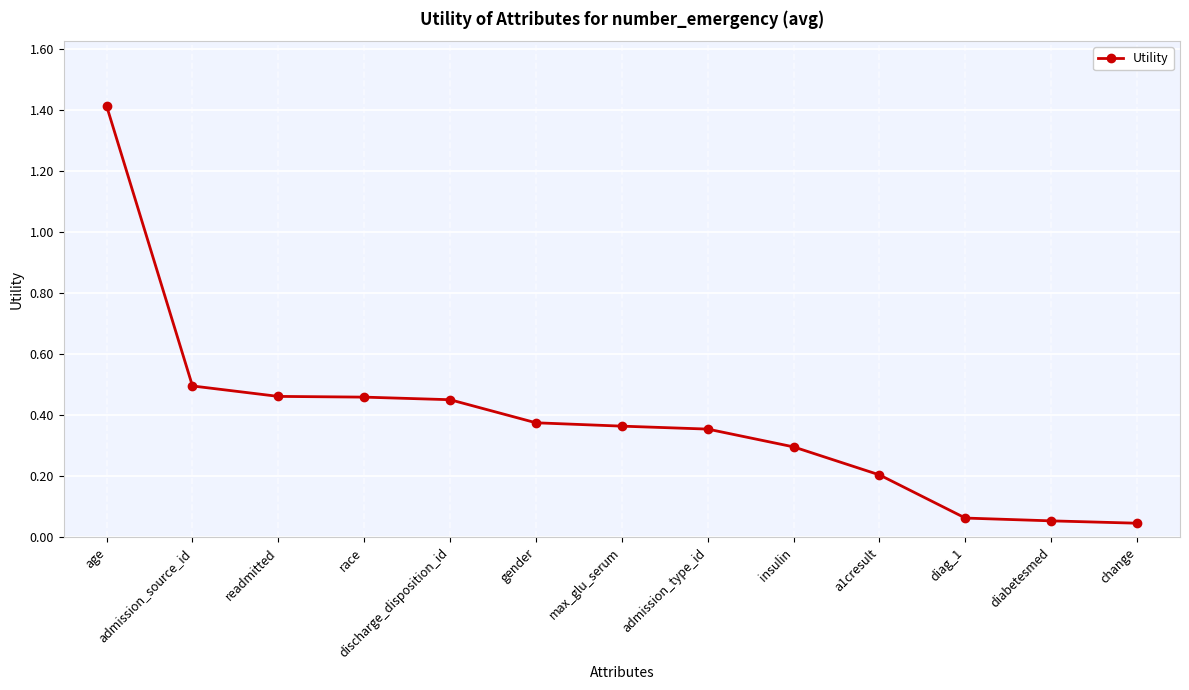

What is the sum of the values at discharge_disposition_id and admission_source_id?

0.9